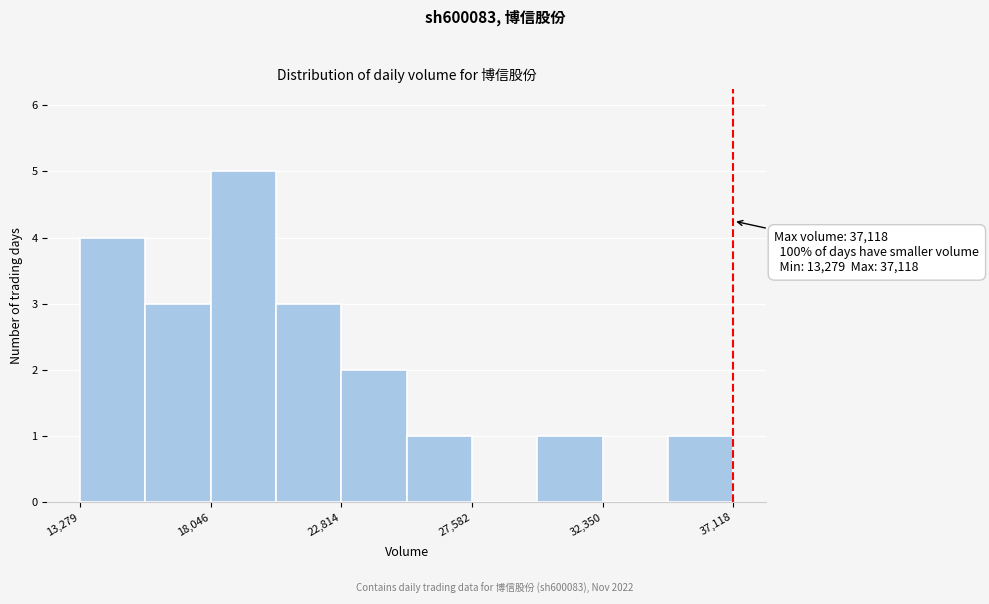

Which range on the x-axis has the tallest bar?

18000 to 20500